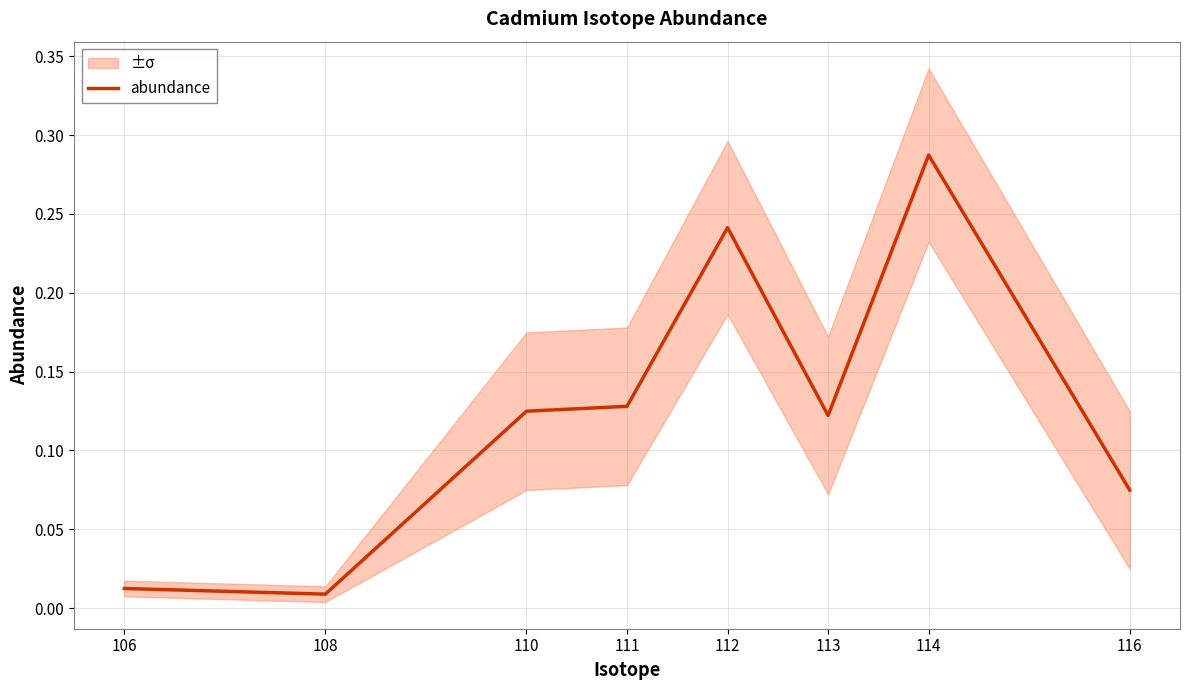

Rank the categories by value from lowest to highest.

108, 106, 116, 113, 110, 111, 112, 114